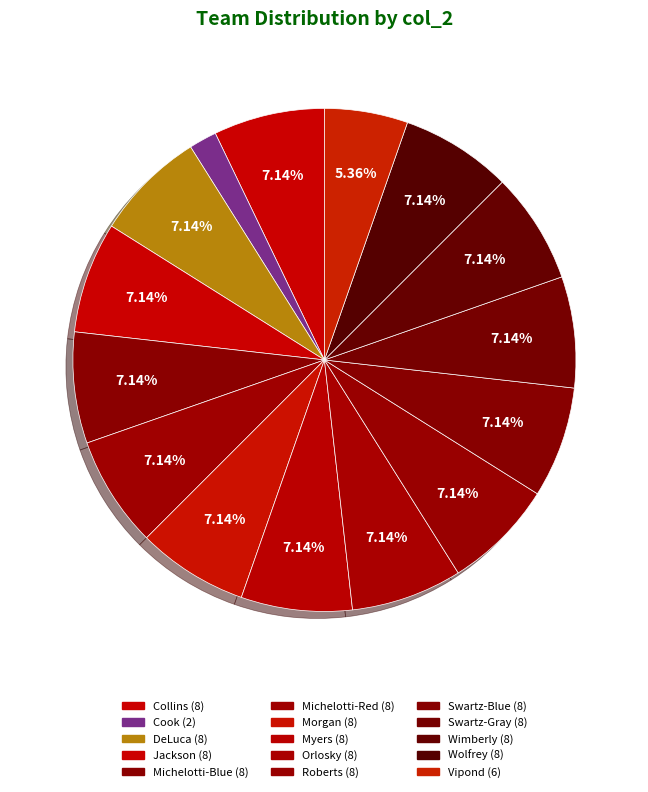

To the nearest percent, what is the average slice percentage?

7%